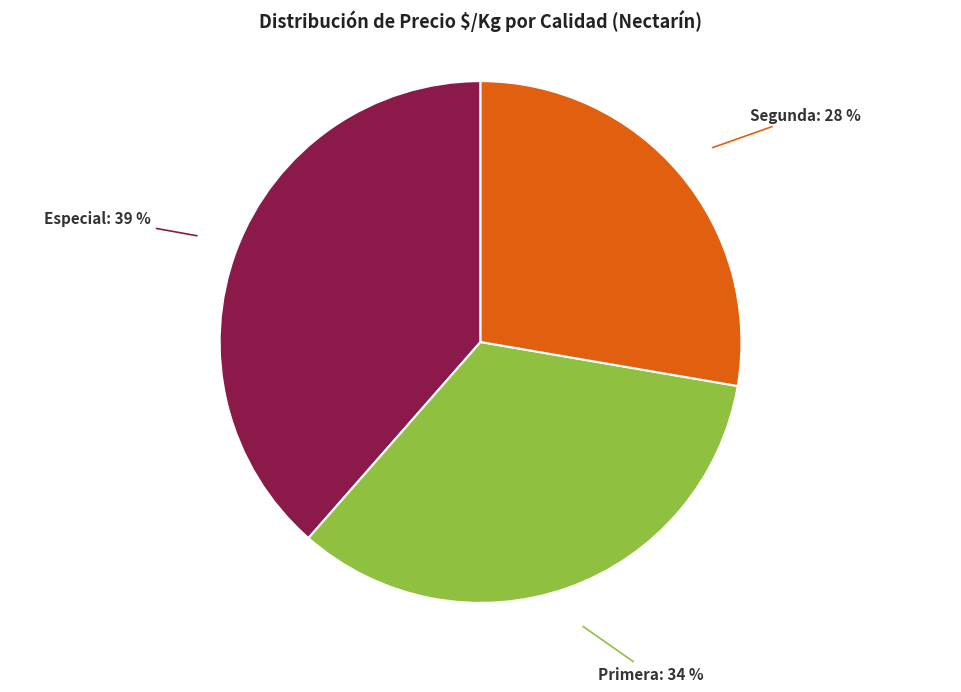

To the nearest percent, what portion does Especial represent?

39%